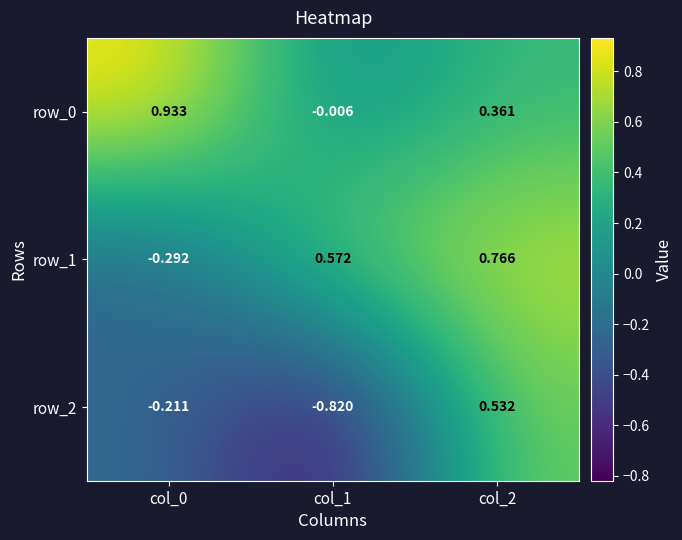

Is the value of row_0 at col_0 greater than the value of row_1 at col_1?

Yes